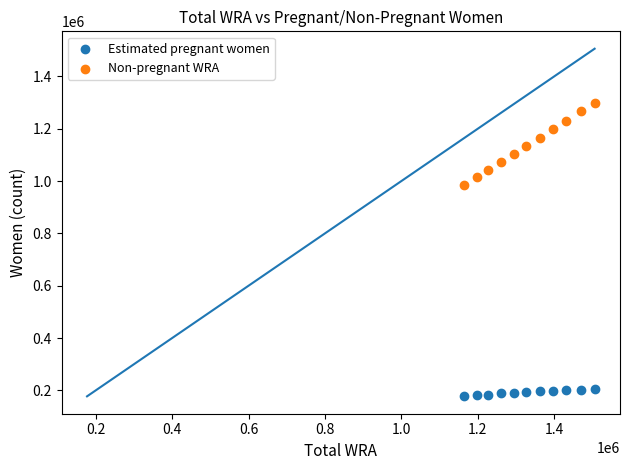

Which series reaches the minimum Y coordinate?

Estimated pregnant women